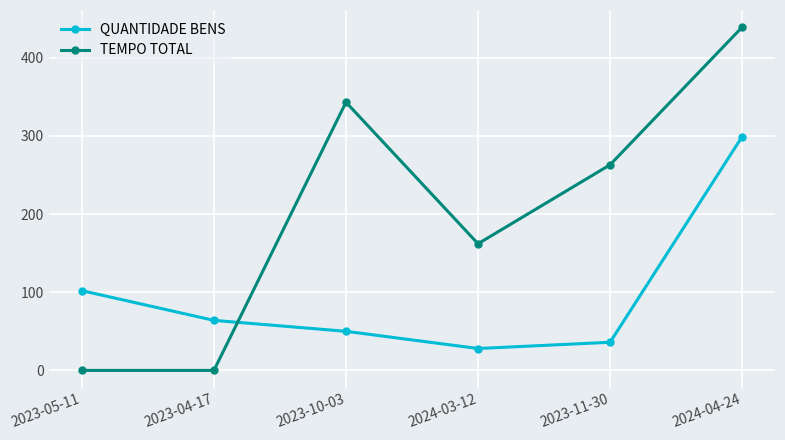

How many interior local peaks does the TEMPO TOTAL series have?

1